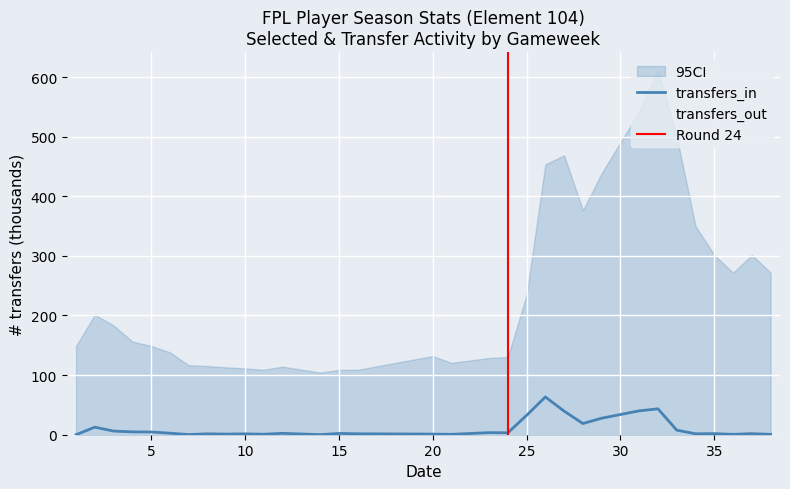

At which category does transfers_out reach its first local valley?

6